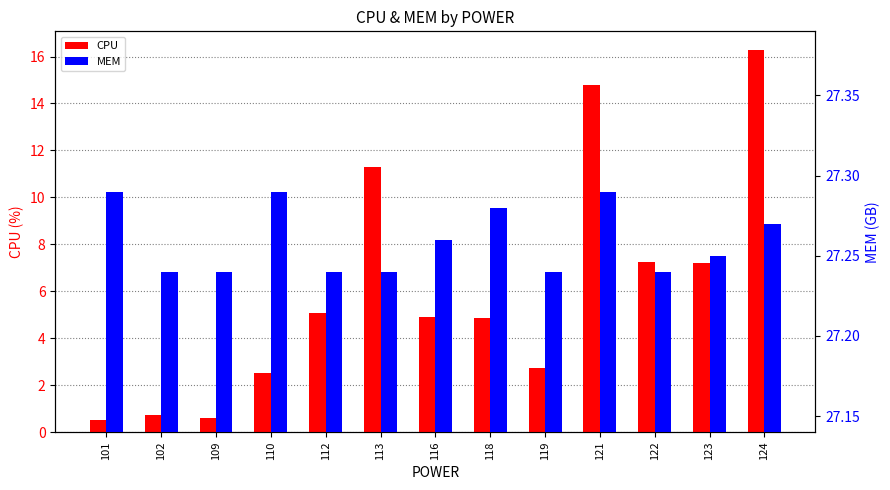

How many groups of bars are there?

13